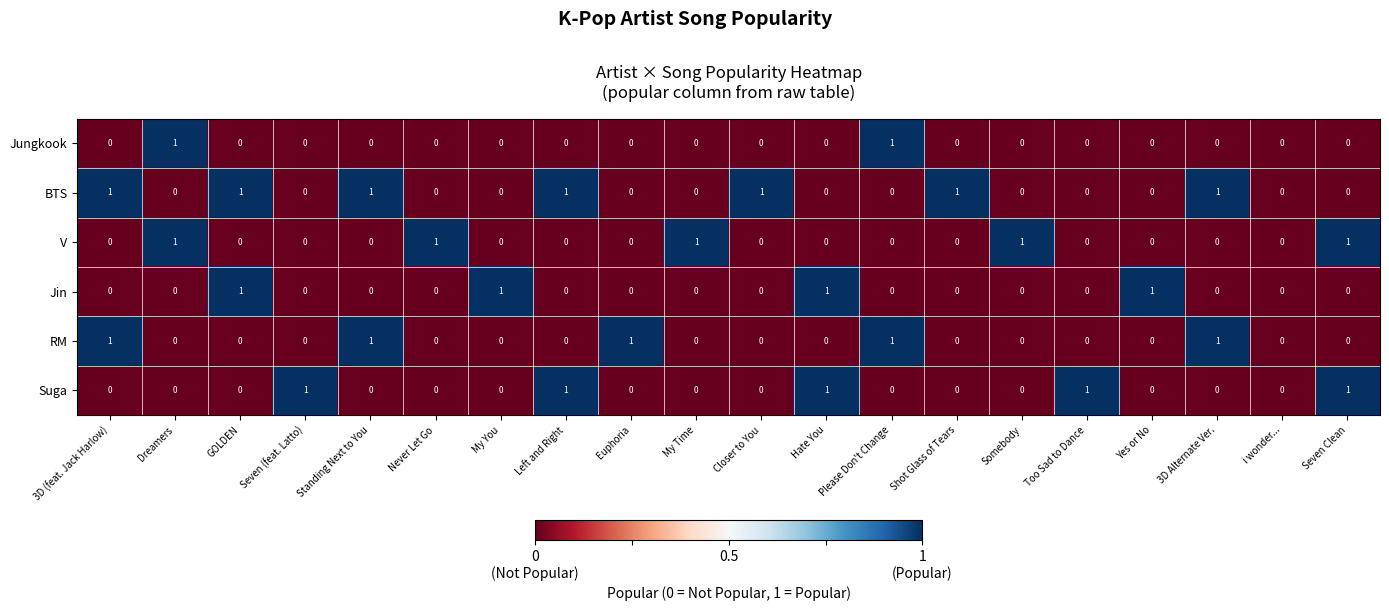

What is the sum of all BTS values?

7